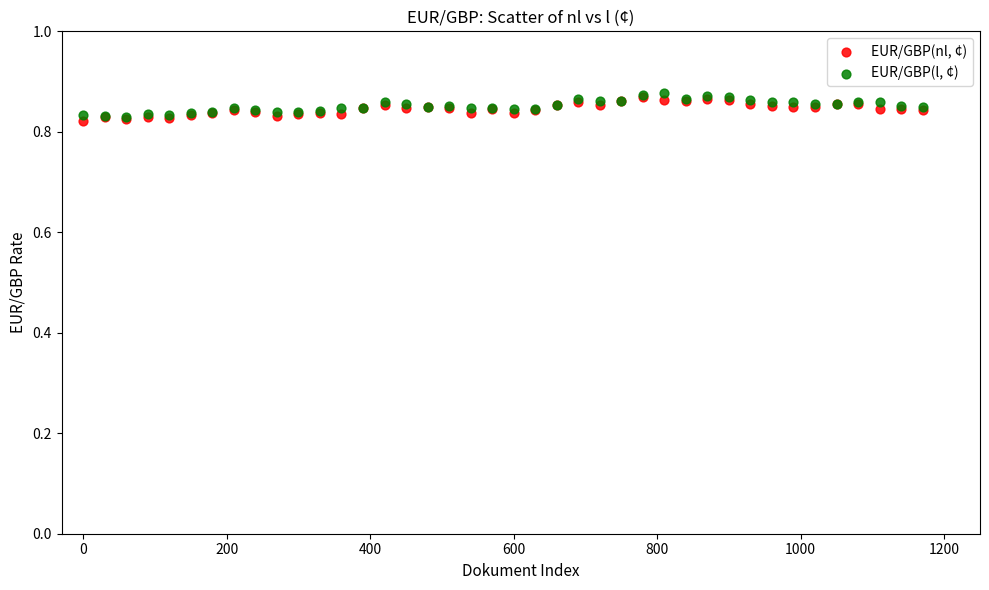

Which series reaches the minimum Y coordinate?

EUR/GBP(nl, ¢)